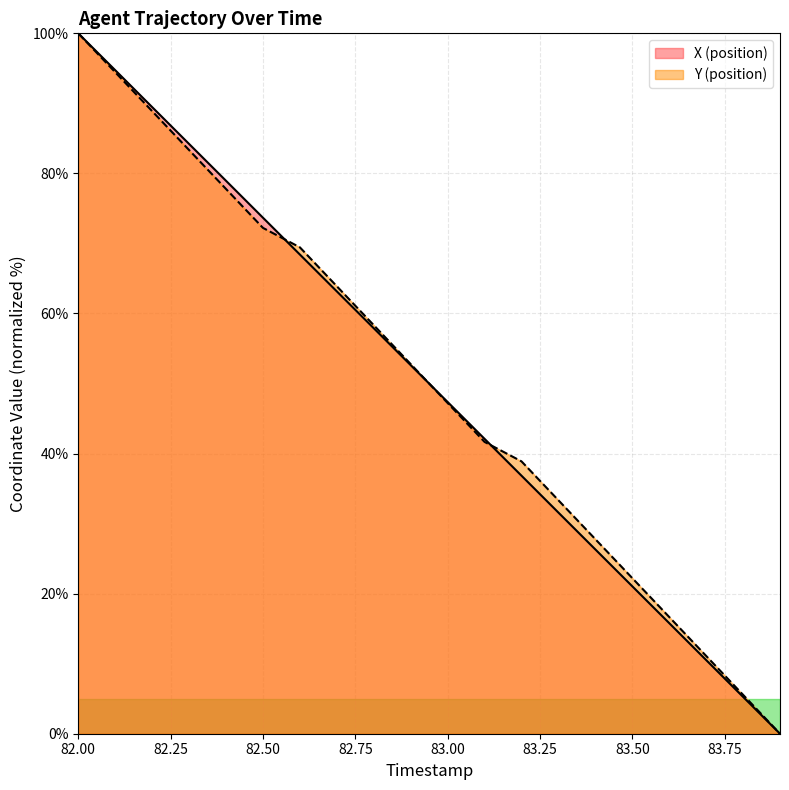

The value of X at 82.8 is 57.9. True or false?

True